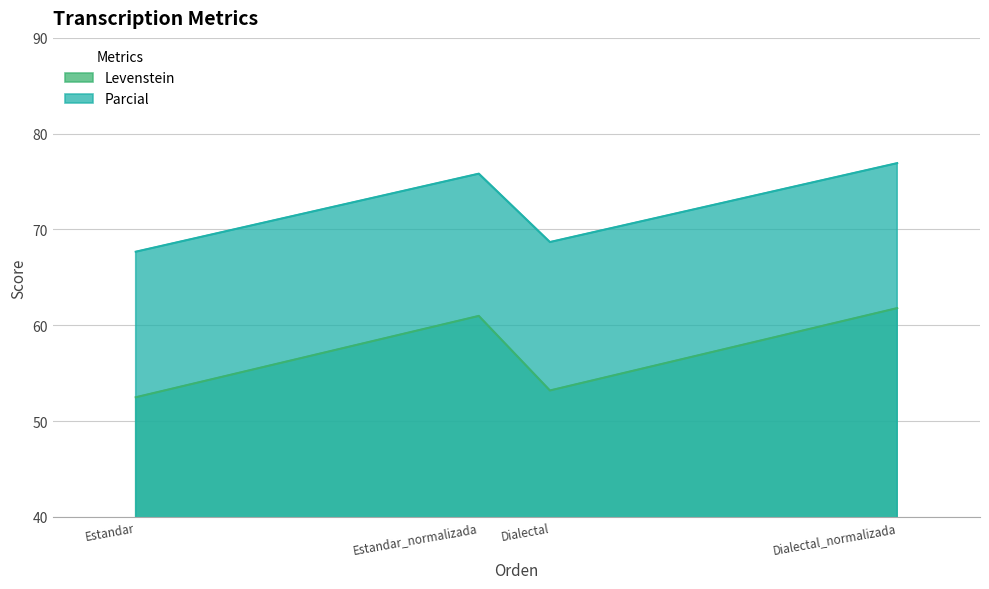

What is the difference between the maximum and minimum values in the Parcial series?

9.2